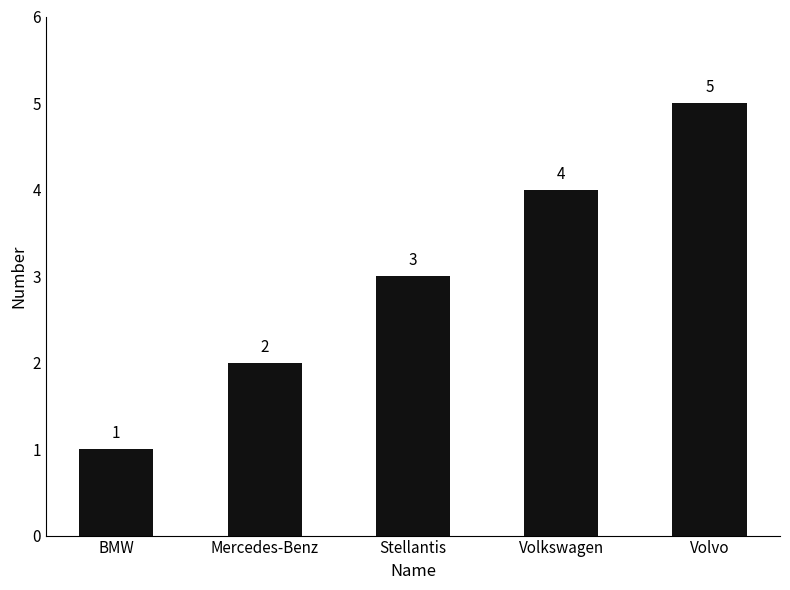

What is the sum of all values?

15